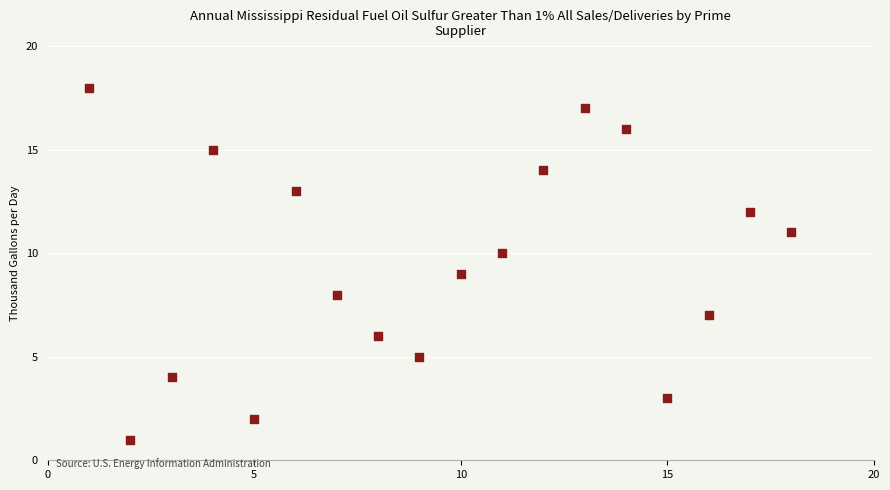

What is the range of X values (max minus min)?

17